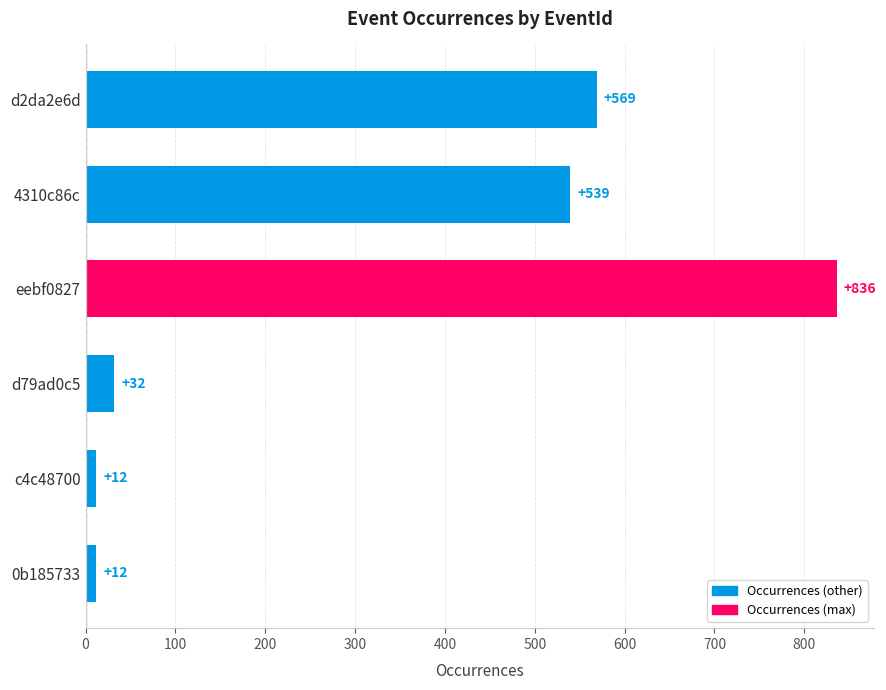

What is the maximum value shown in the chart?

836